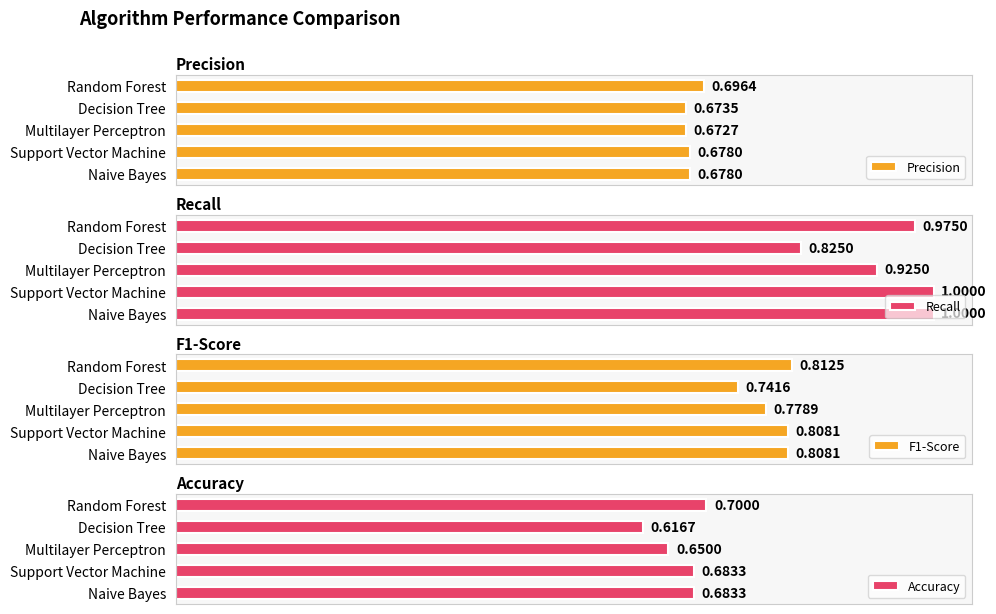

Are the bars horizontal?

Yes